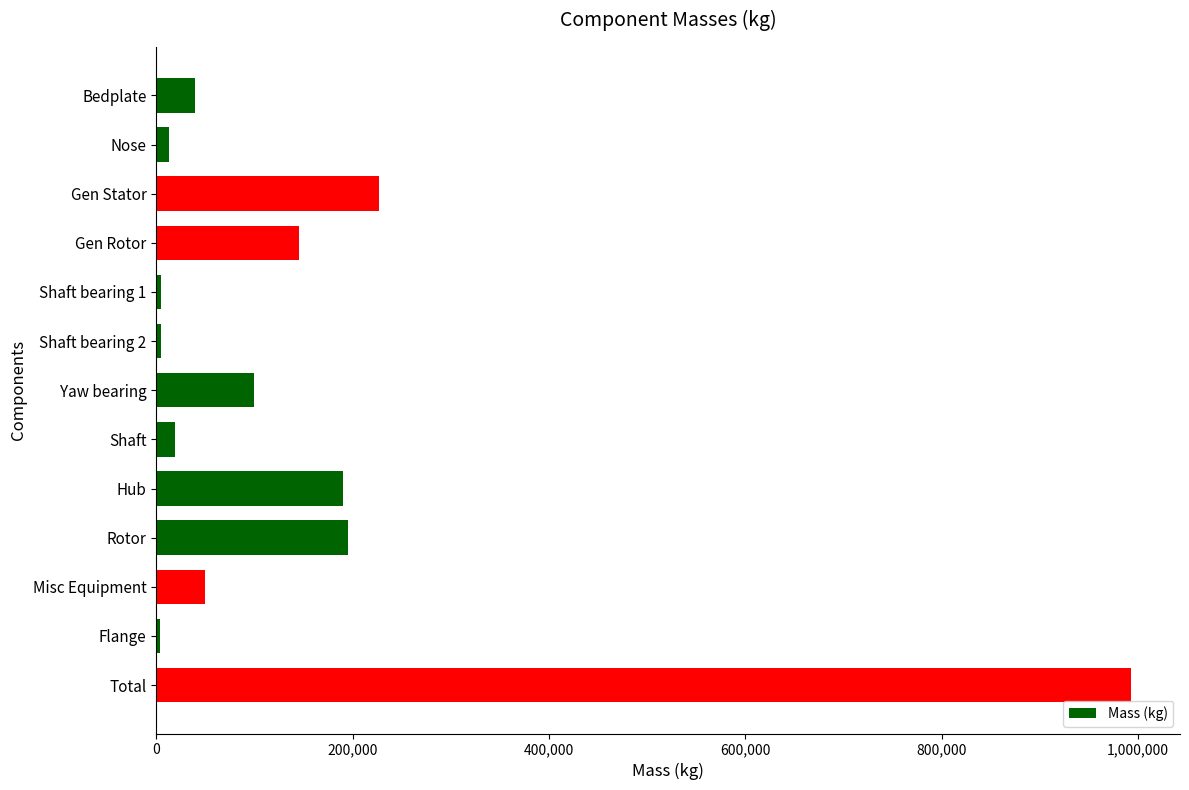

What is the label of the 3rd bar from the bottom?

Misc Equipment